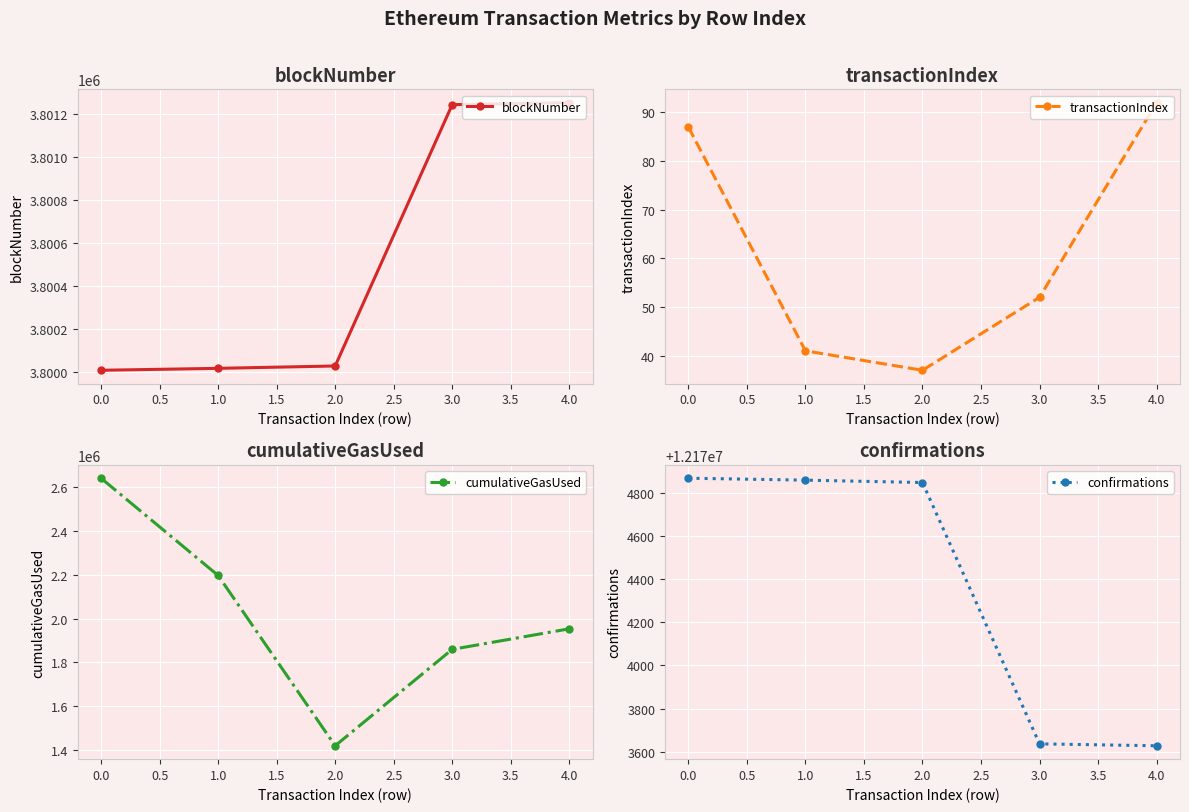

Is it true that blockNumber equals 3800009 at 0.0?

True